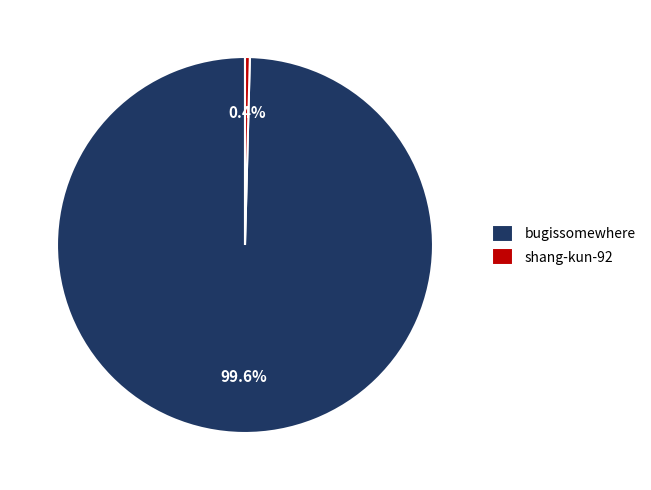

To the nearest percent, what is the average slice percentage?

50%